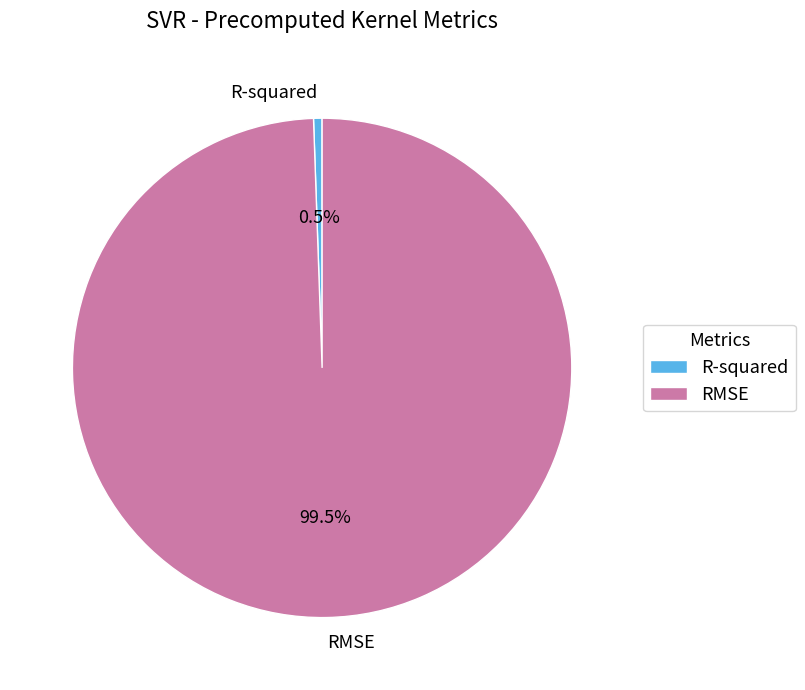

To the nearest percent, what is the average slice percentage?

50%